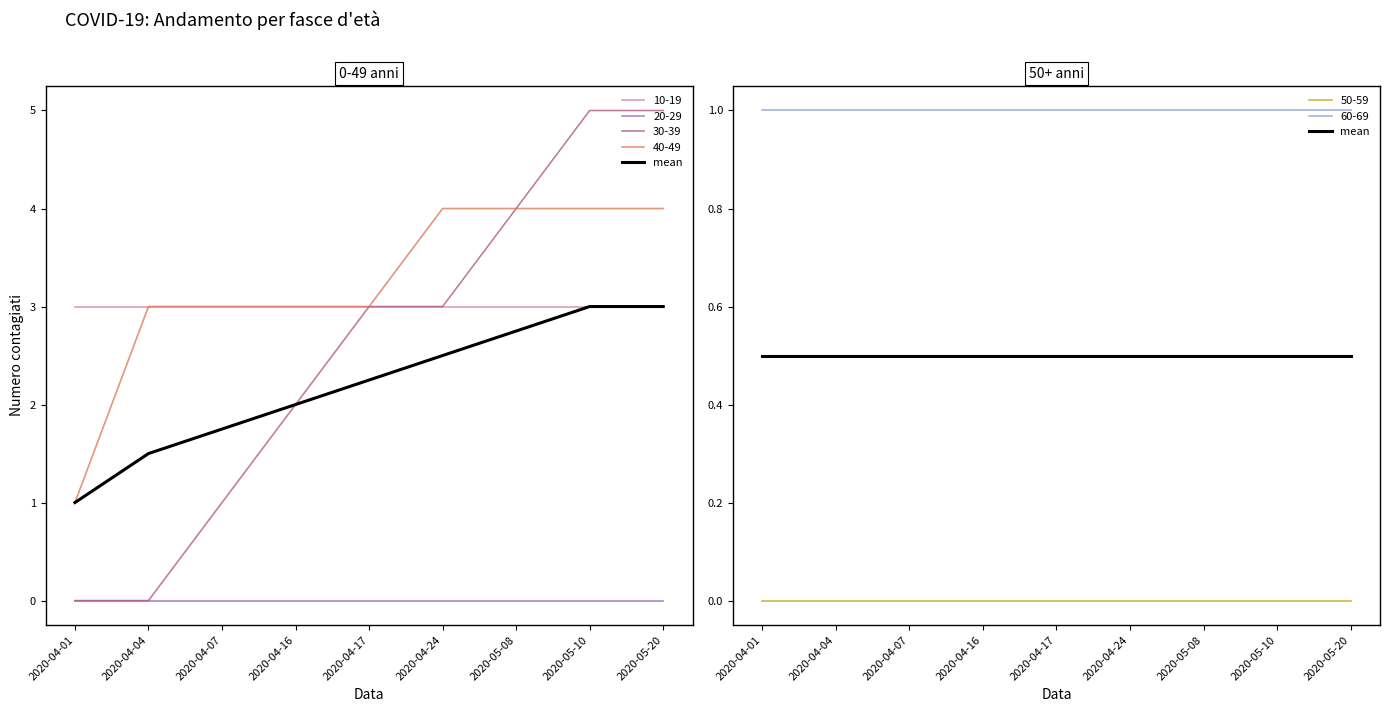

At which label does 30-39 first exceed 3?

2020-05-08